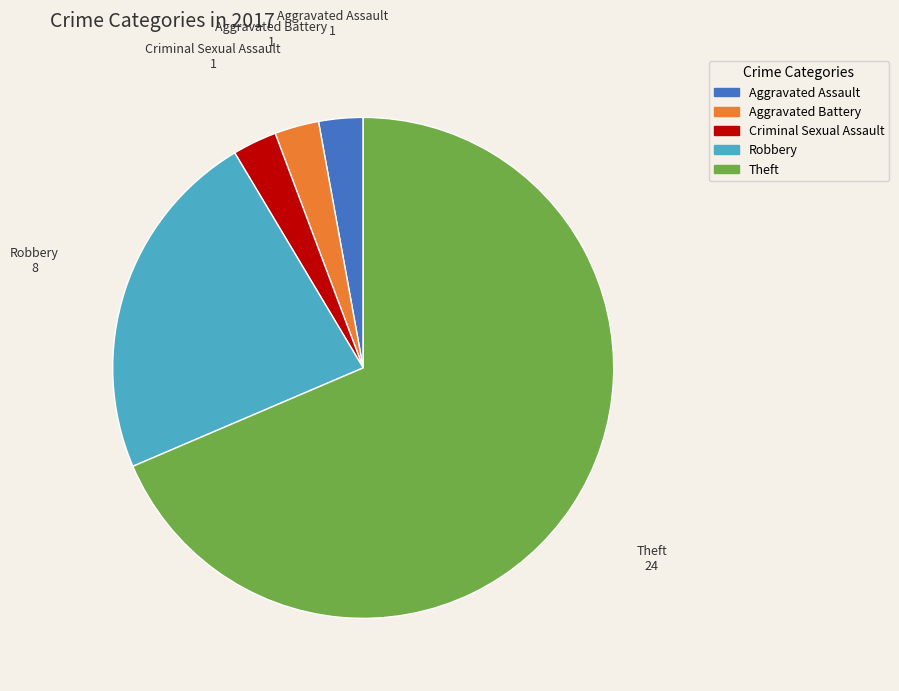

True or false: Criminal Sexual Assault accounts for 10% of the total.

False